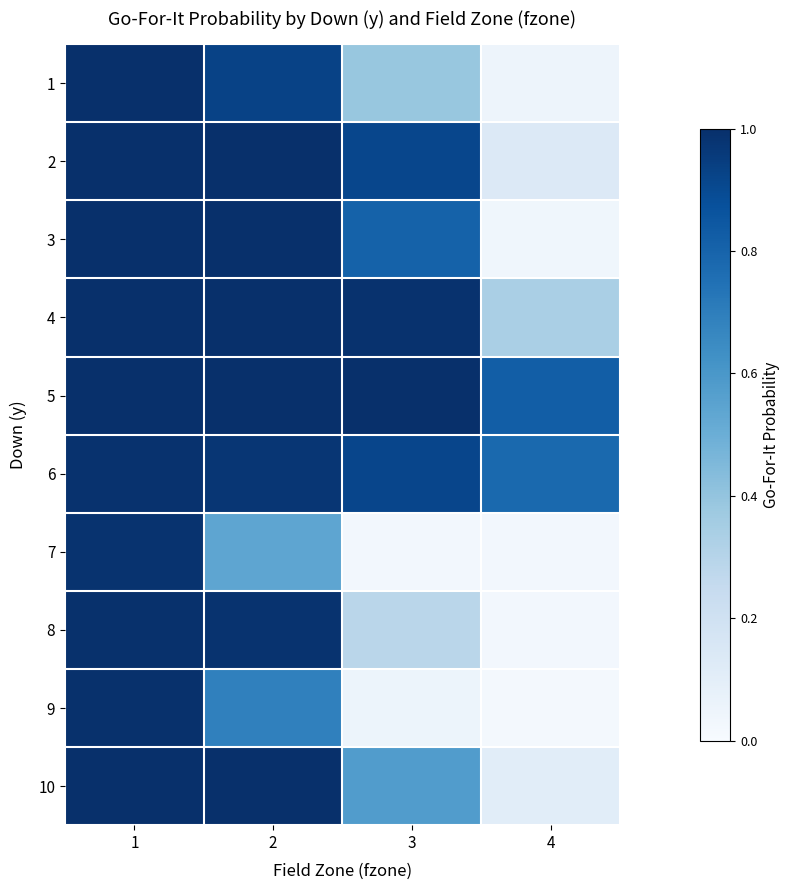

What is the total value across all series at 1?

10.0